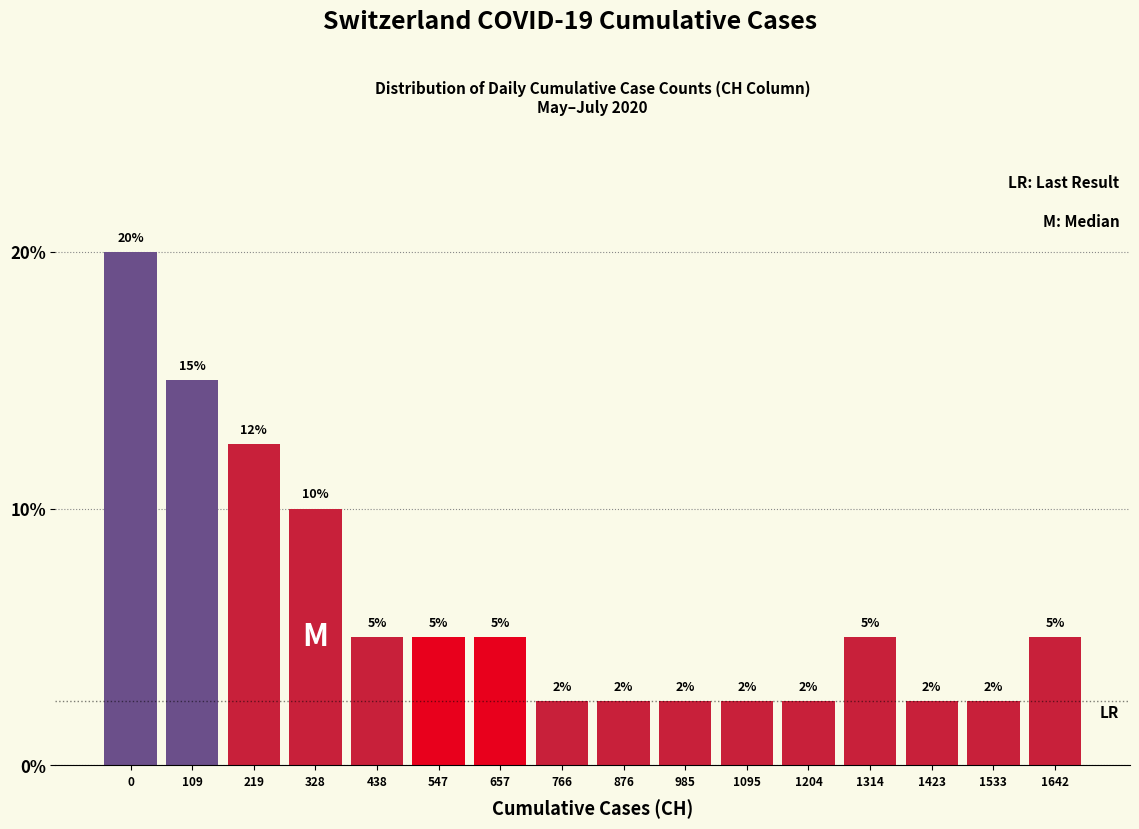

True or false: the data shows 1.4 at 547.

False